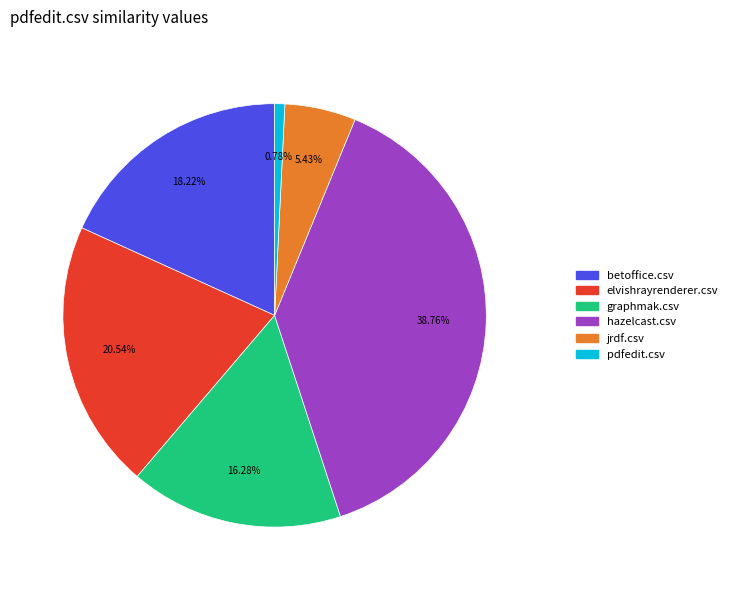

What portion of the pie excludes betoffice.csv?

81.8%